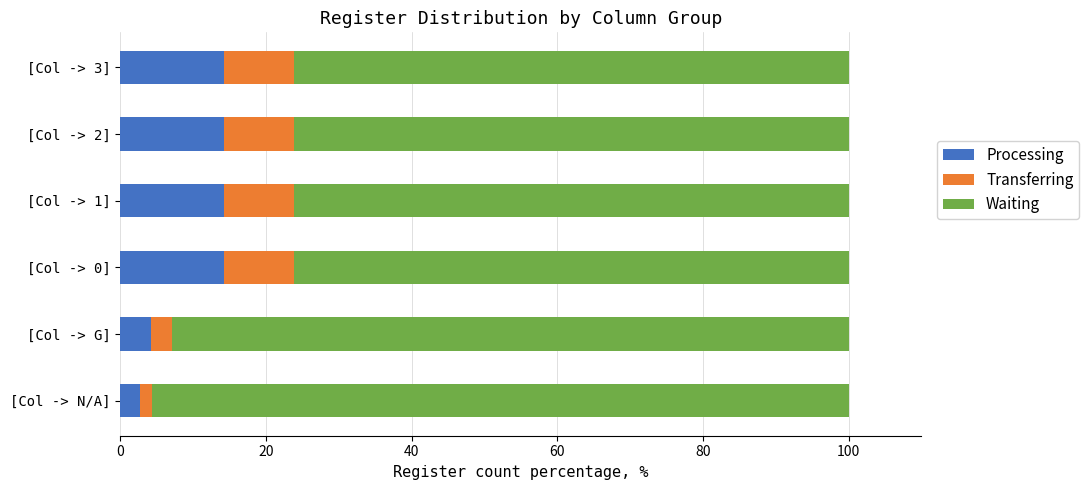

What is the maximum value for Processing?

14.3